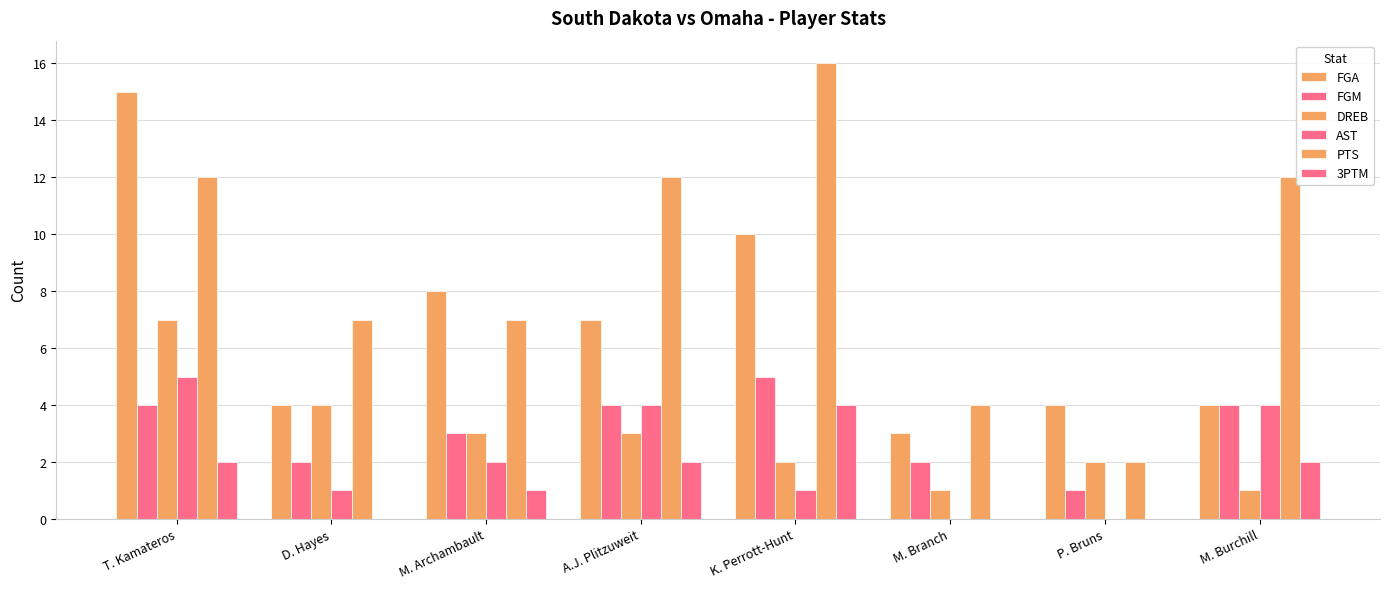

Which category has the highest value across all series?

K. Perrott-Hunt